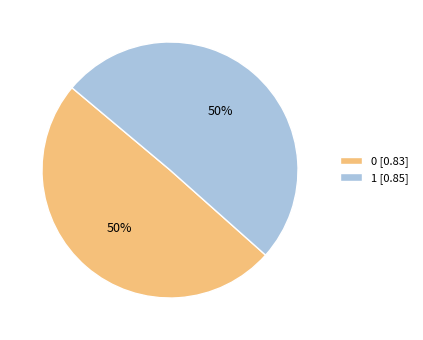

Is the sum of 1 [0.85] and 0 [0.83] greater than half?

Yes